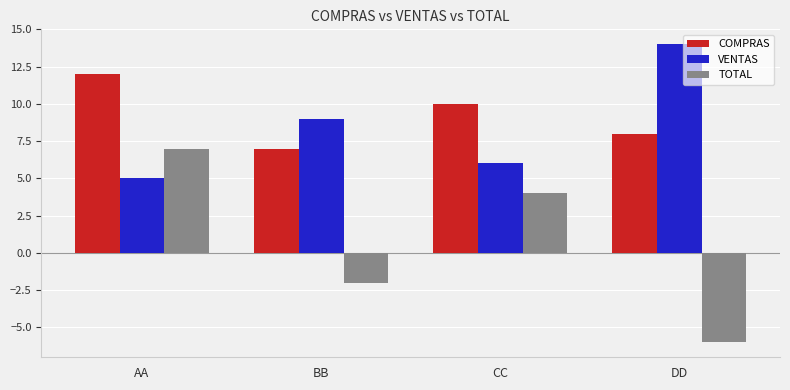

Does the chart contain any negative values?

Yes